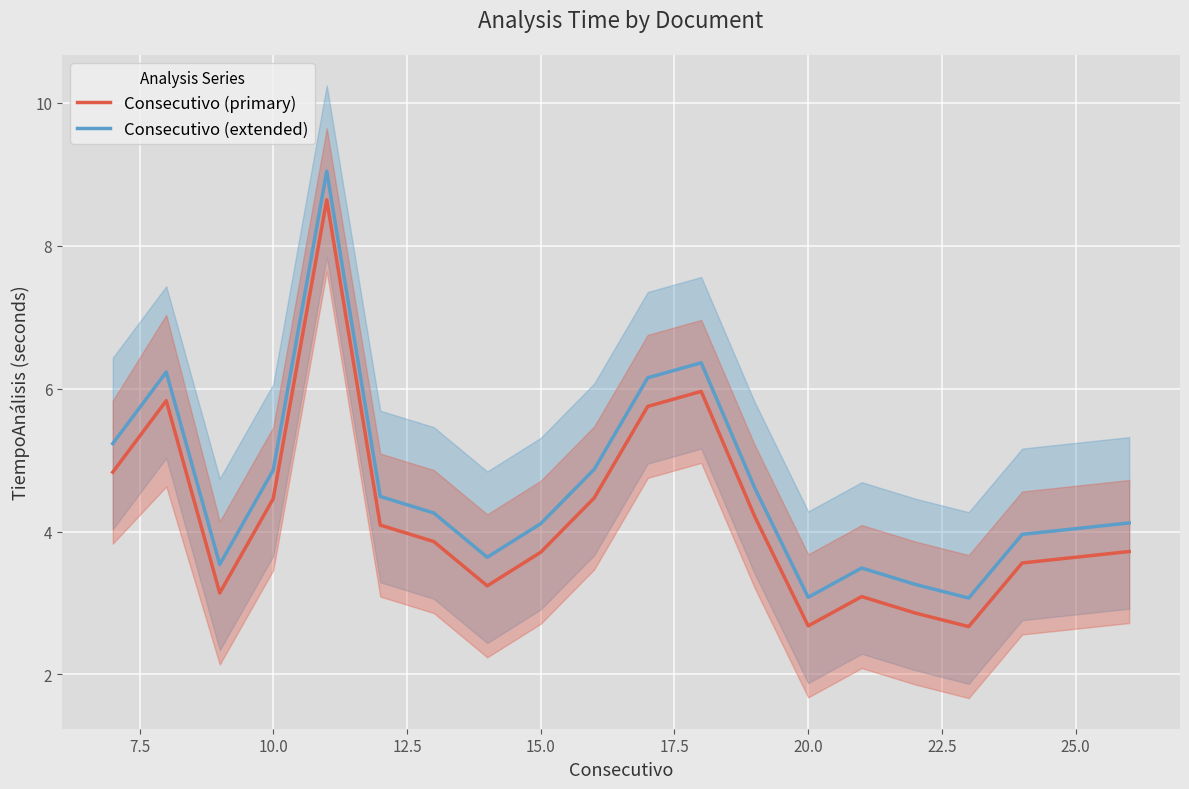

True or false: Consecutivo (extended) and Consecutivo (primary) intersect in this chart.

False